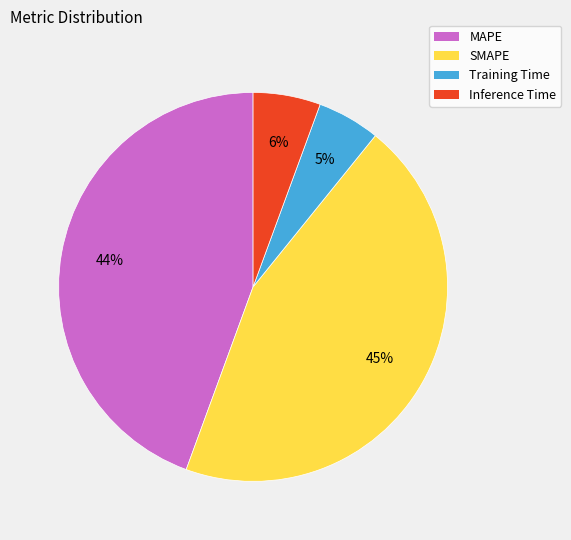

Is it true that Inference Time is 20% of the pie?

False